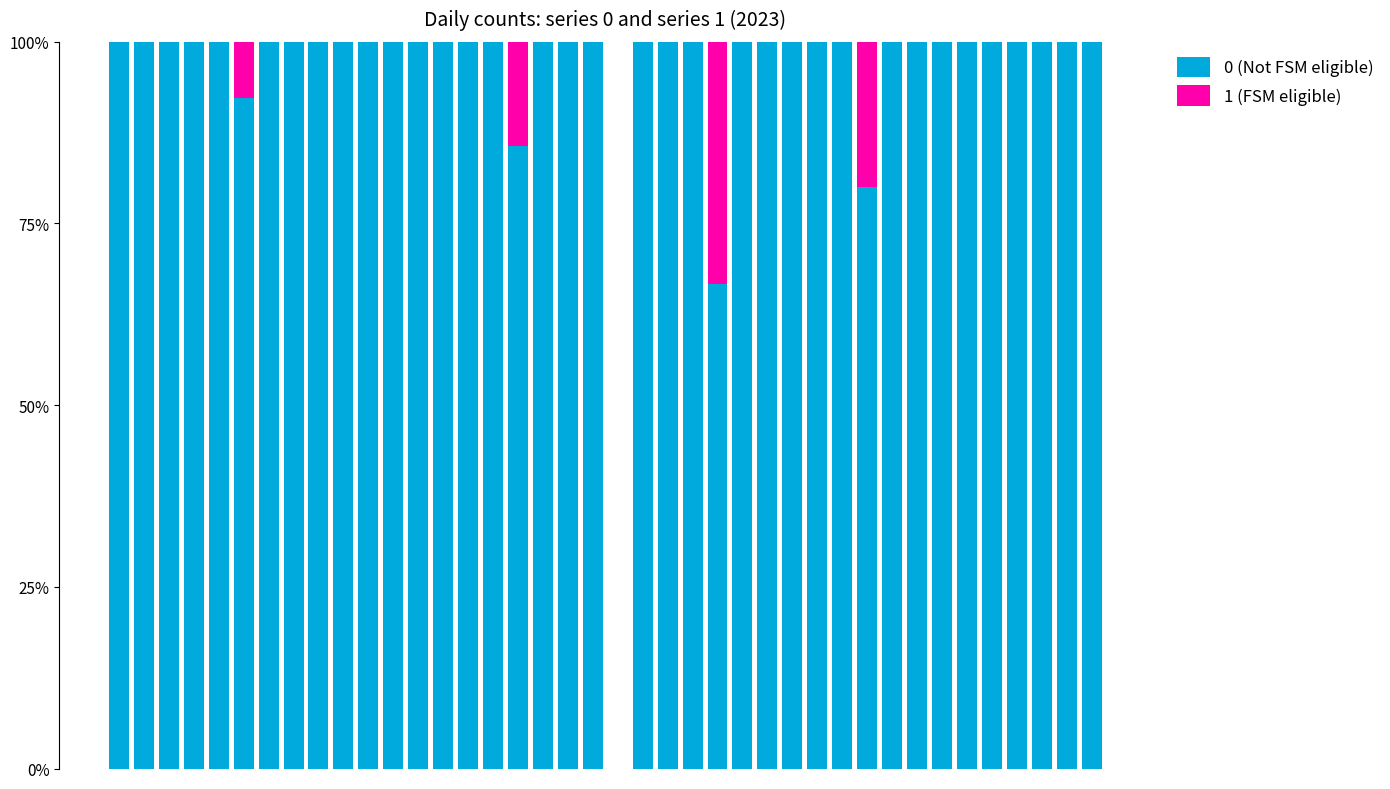

What are all the series names shown in the legend?

0 (Not FSM eligible), 1 (FSM eligible)